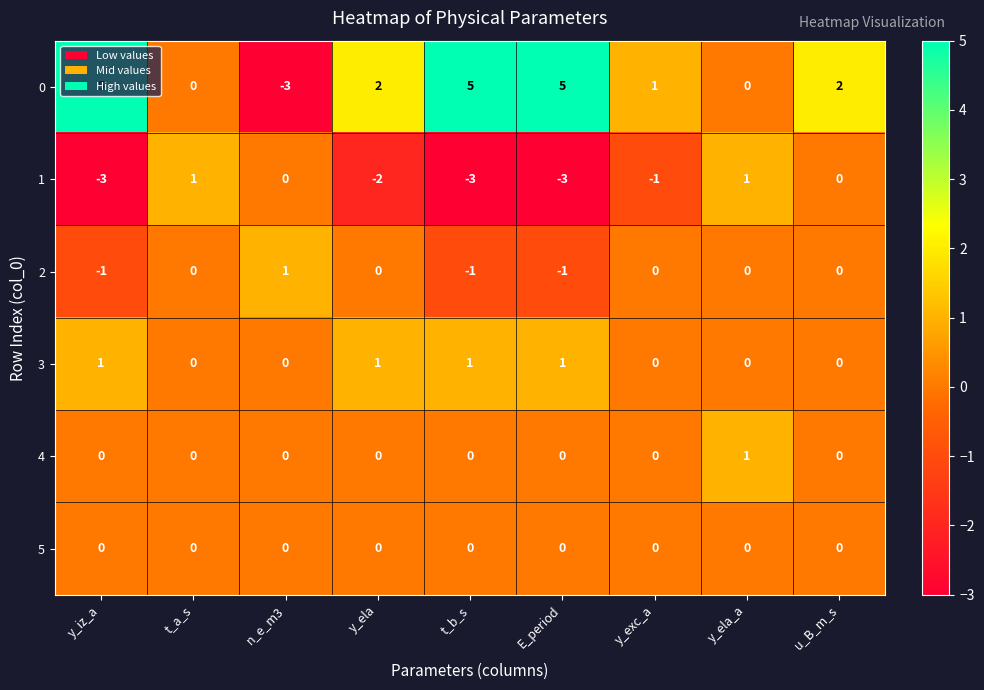

How many 0 values are between 0 and 5?

8